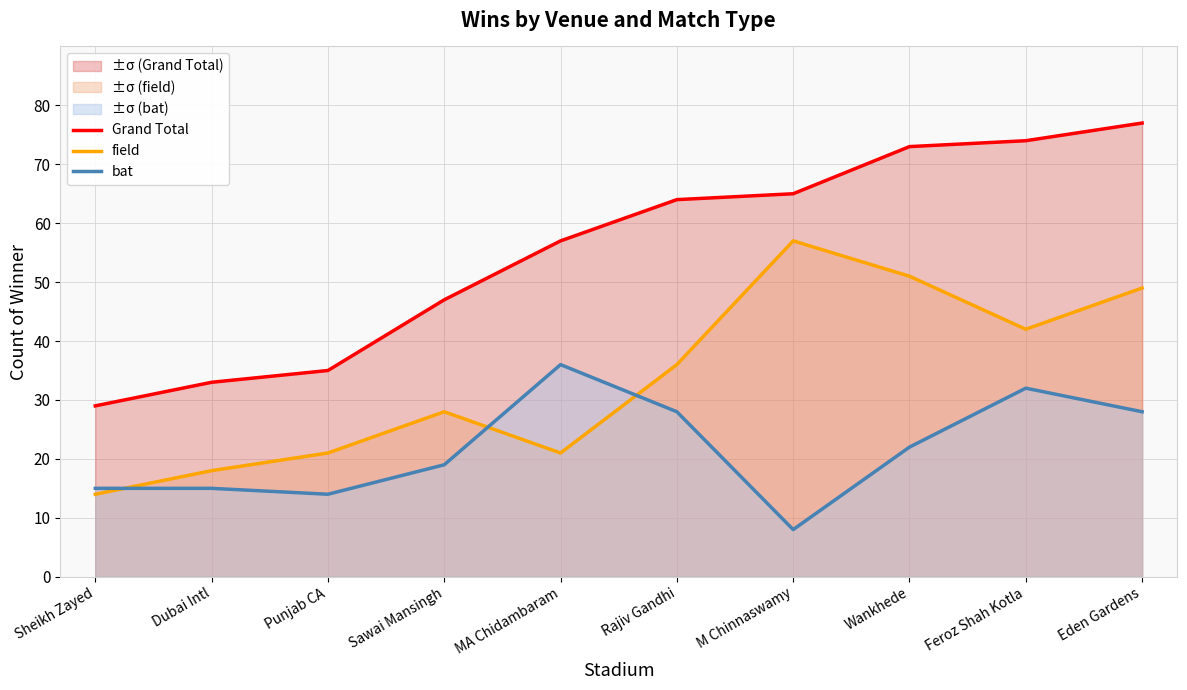

True or false: bat has a value of 8 at M Chinnaswamy.

True